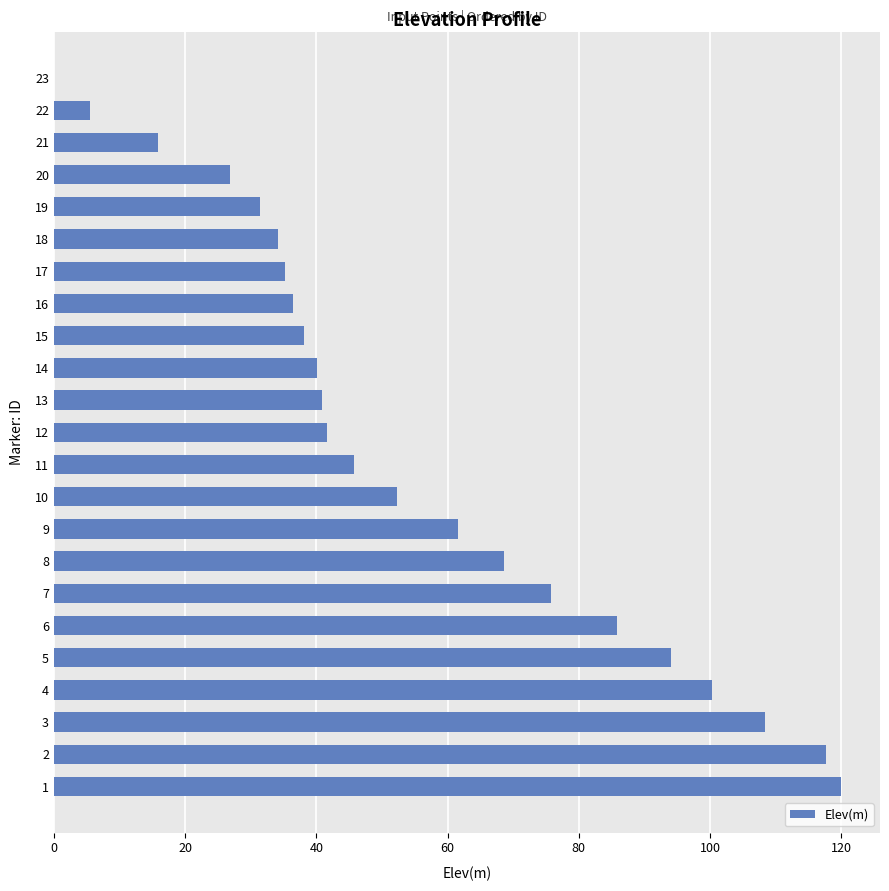

How many values are above zero?

22